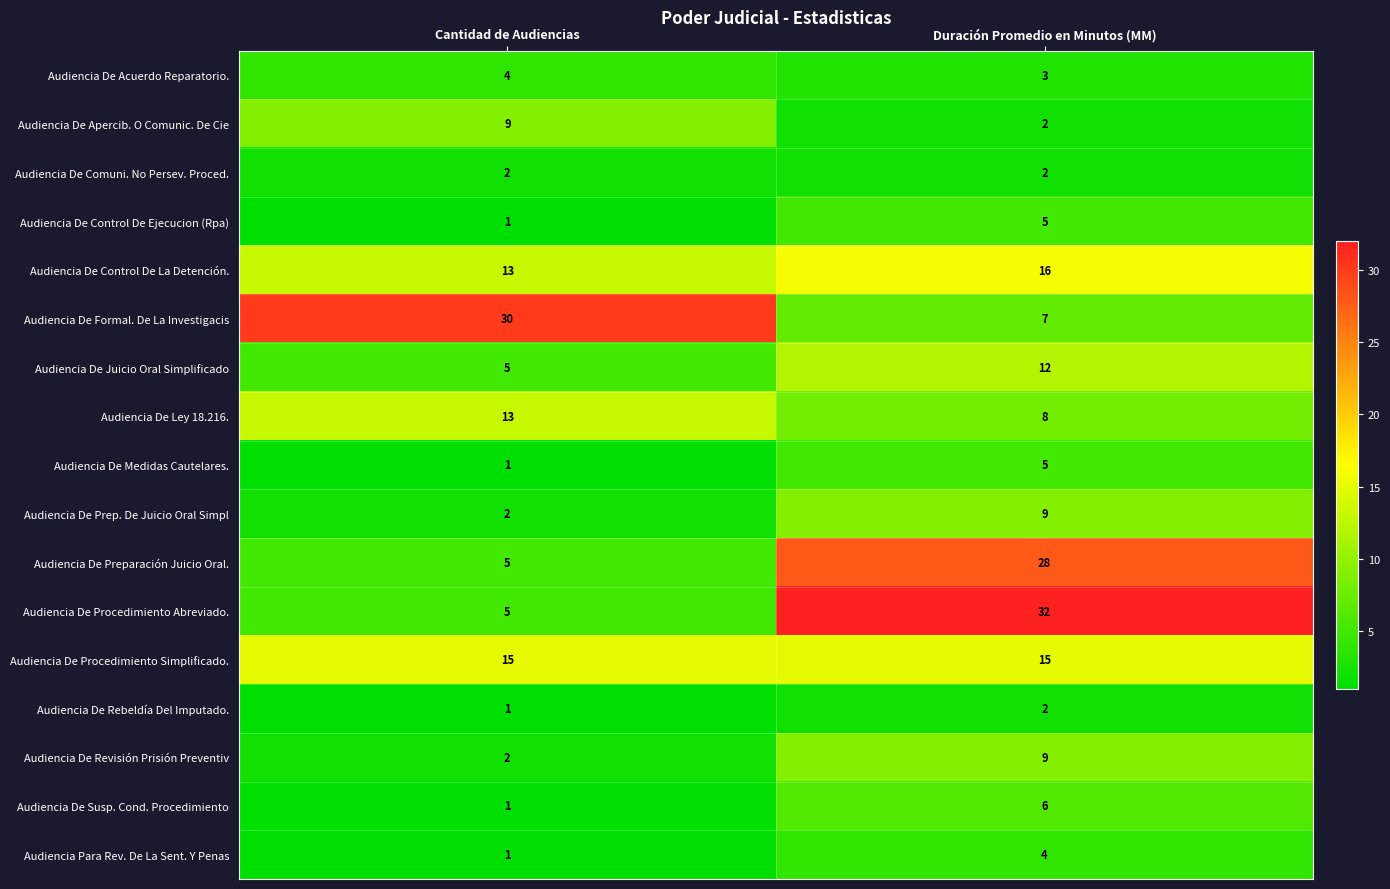

The value of Audiencia De Revisión Prisión Preventiv at Cantidad de Audiencias is 2. True or false?

True